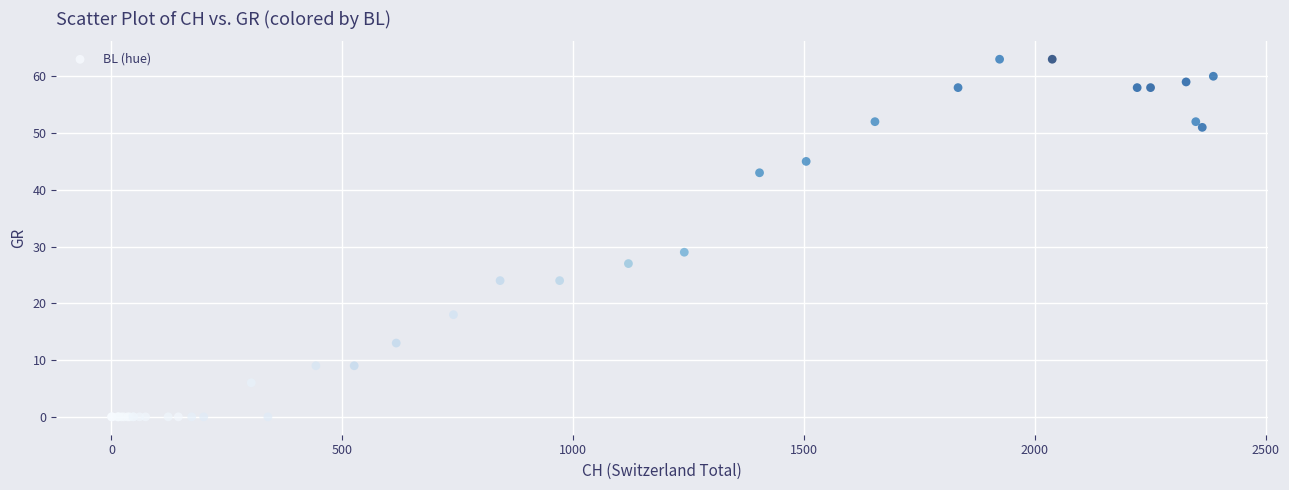

What Y value in the scatter plot is closest to 31?

29